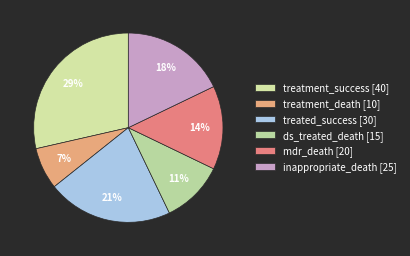

How many slices are in this pie chart?

6